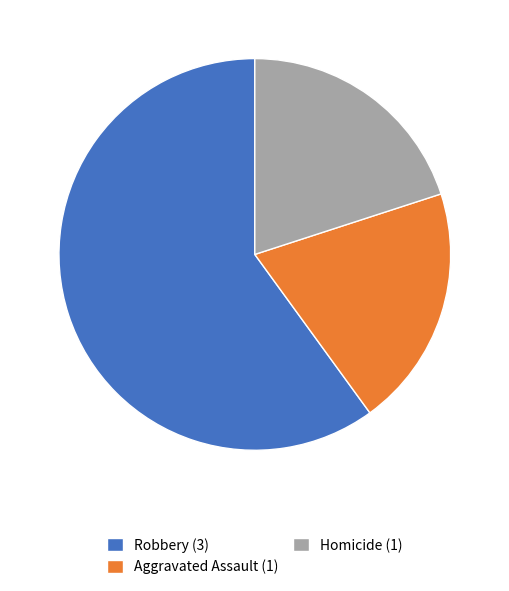

What is the largest slice in the pie chart?

Robbery (3)